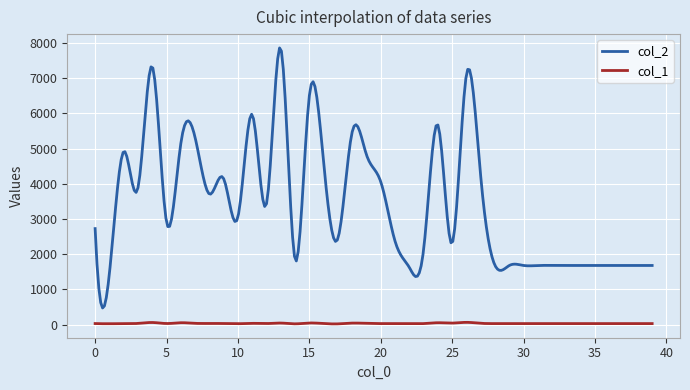

Does the chart have visible grid lines?

Yes